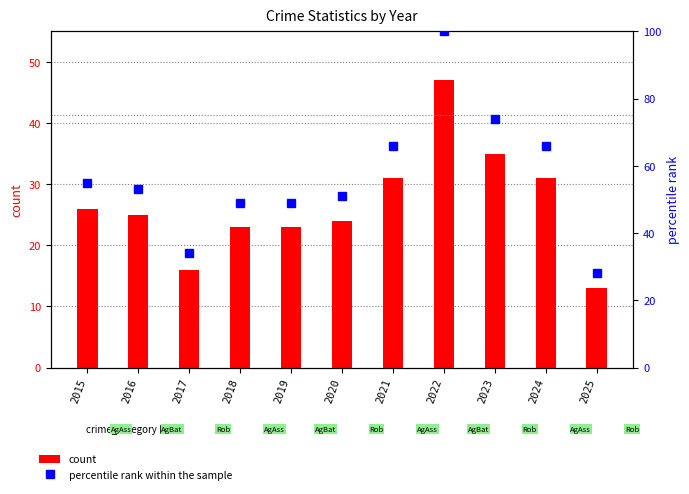

What is the average value of the percentile rank within the sample series?

57